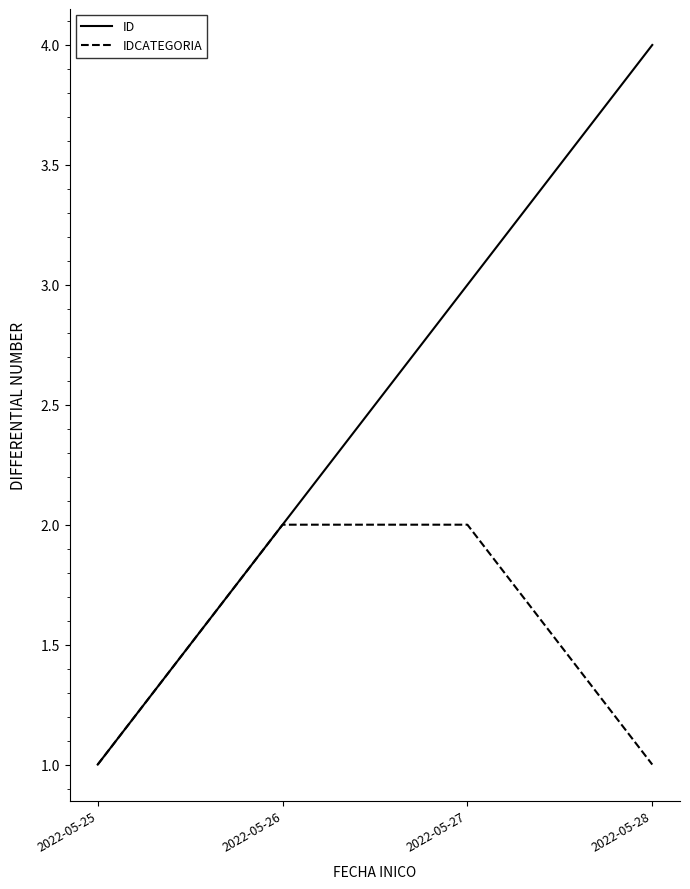

Which series has the largest total across all categories?

ID